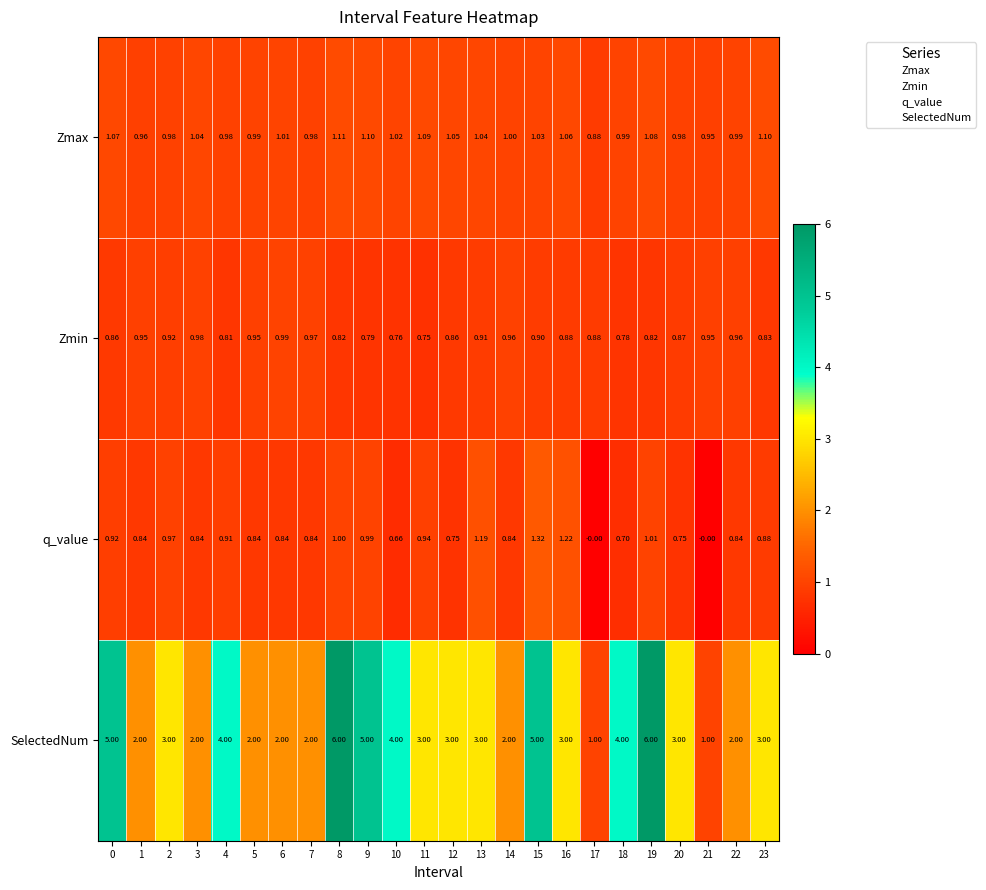

Is the value of q_value at 22 greater than the value of Zmin at 19?

Yes